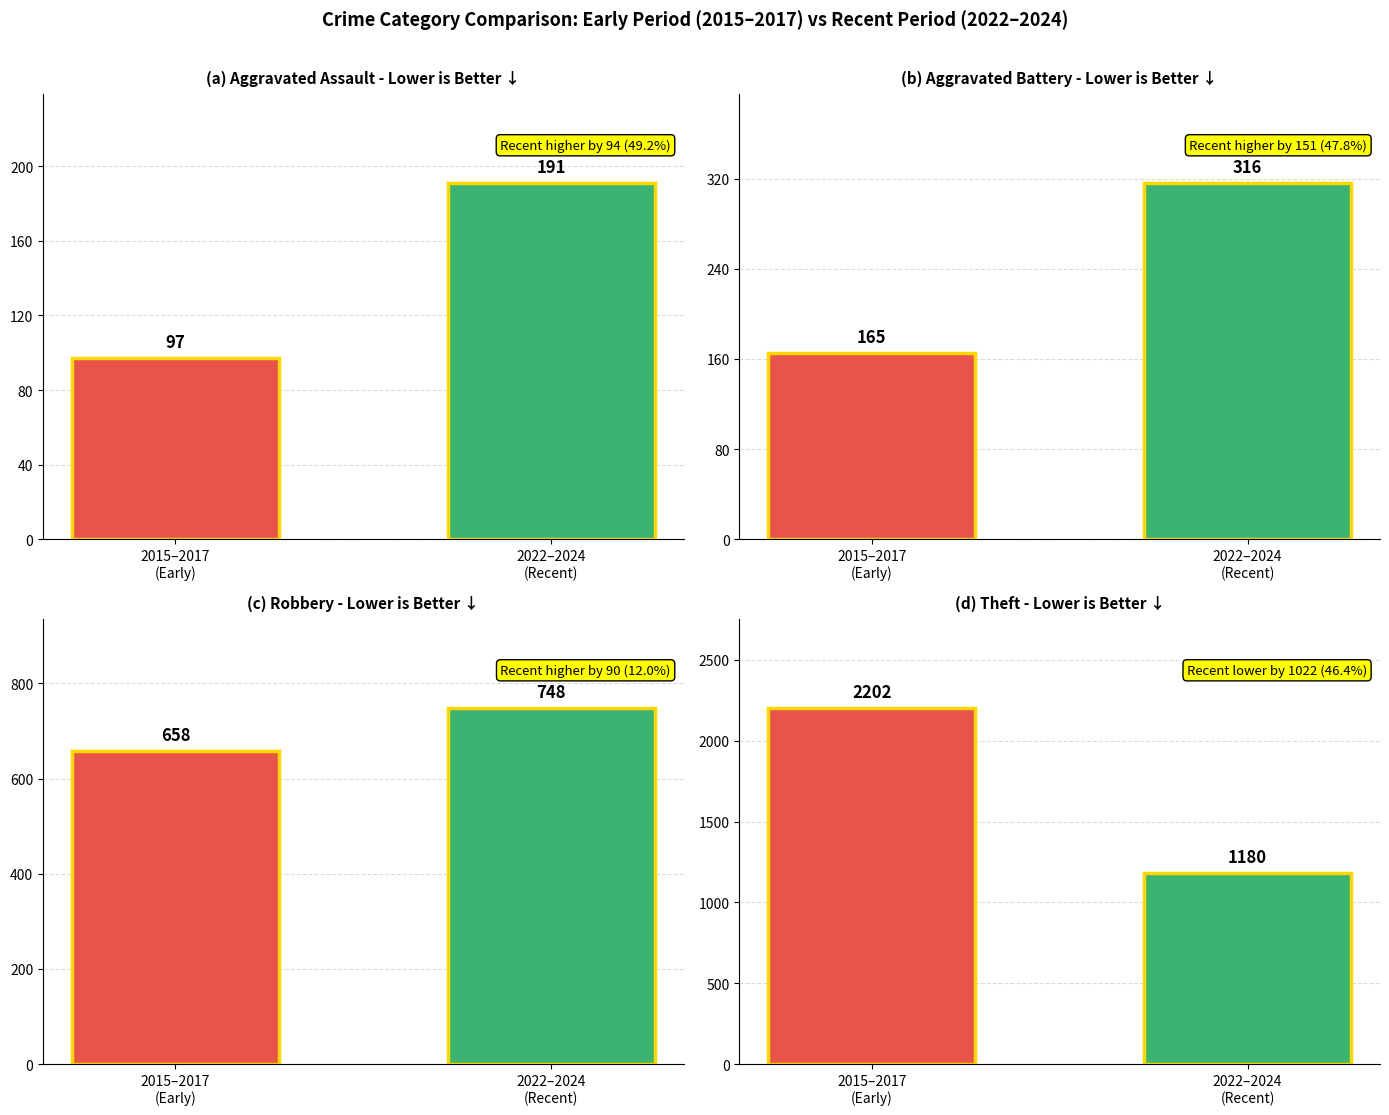

What are all the series names shown in the legend?

Aggravated Assault, Aggravated Battery, Robbery, Theft